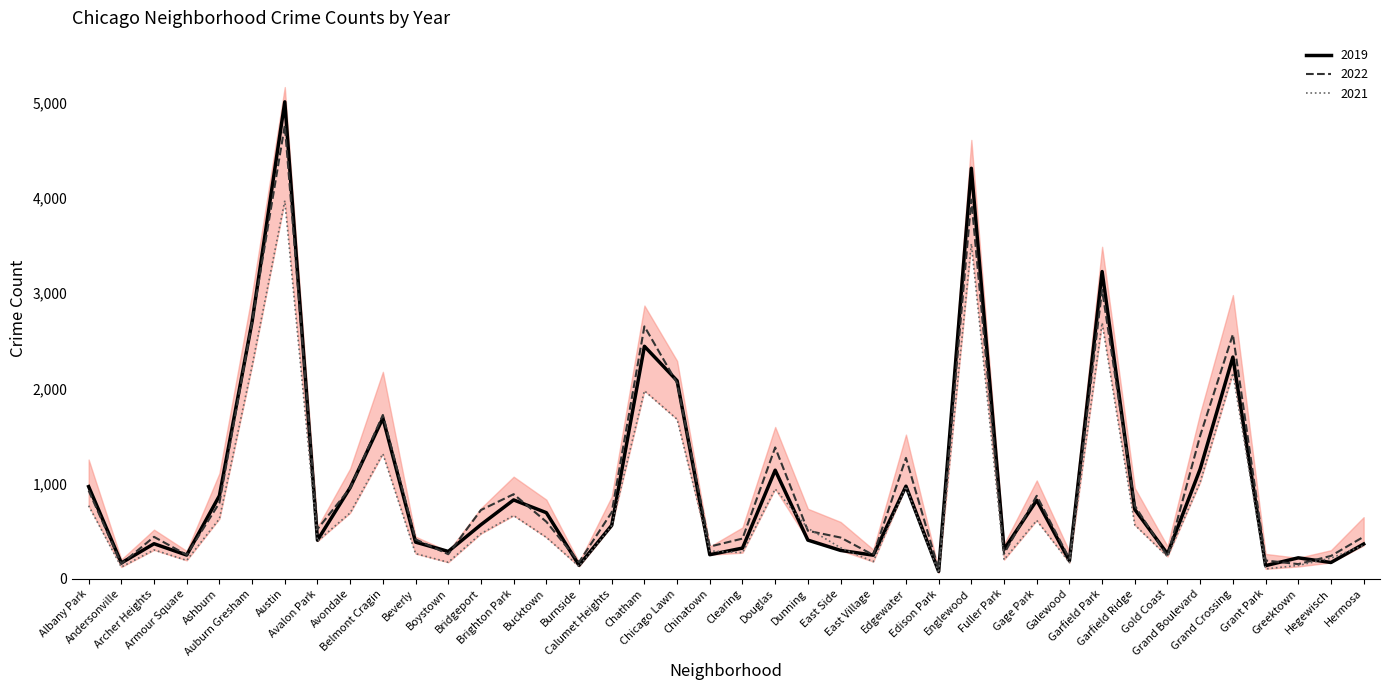

Which series has the largest total across all categories?

2022